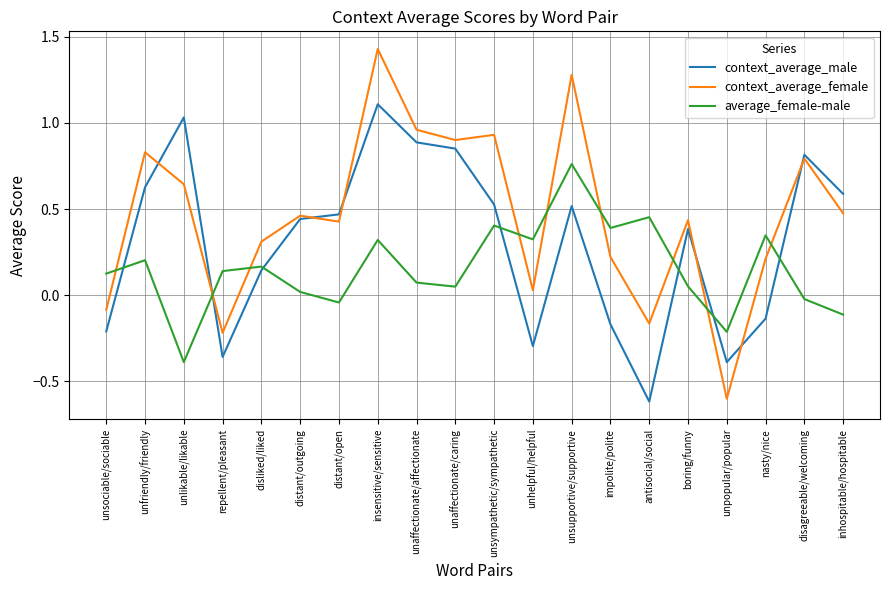

Where do average_female-male and context_average_male first cross each other?

unsociable/sociable and unfriendly/friendly